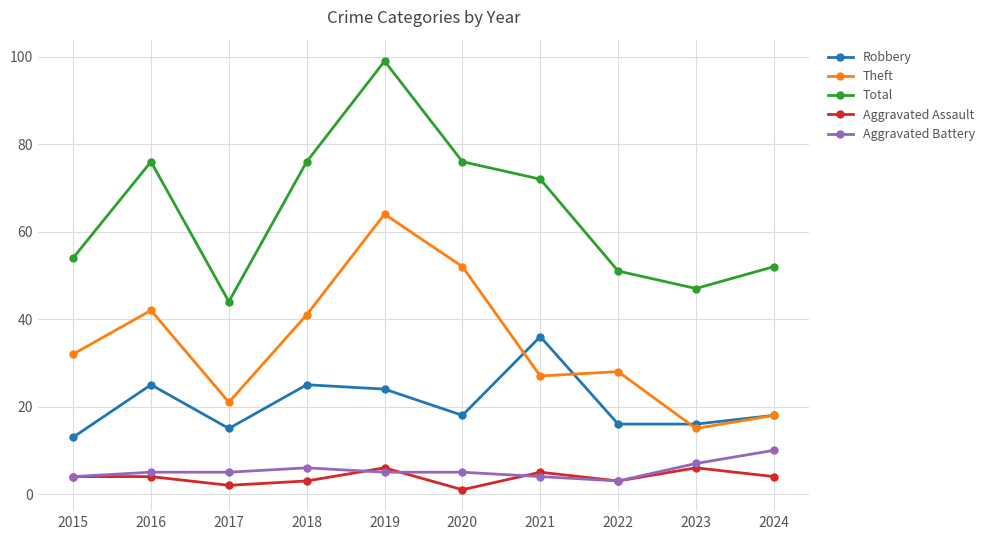

Is the value of Aggravated Battery at 2024 greater than the value of Robbery at 2024?

No